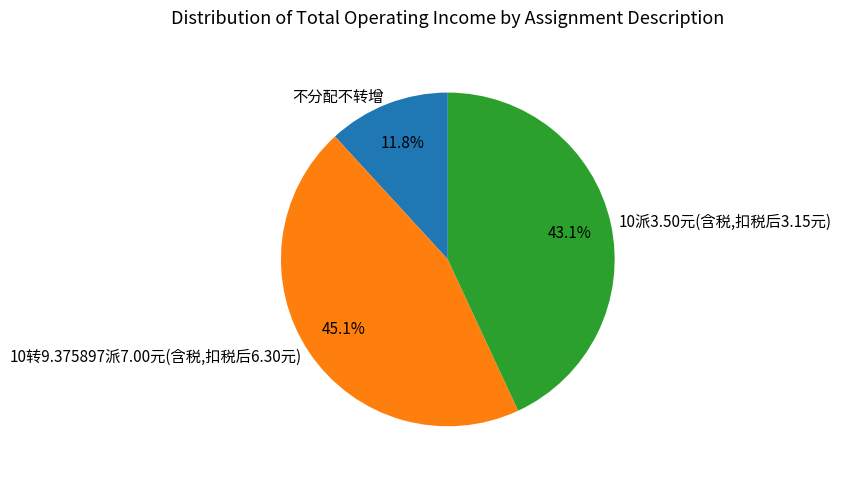

Combined, what portion of the pie is 不分配不转增 and 10转9.375897派7.00元(含税,扣税后6.30元)?

56.9%